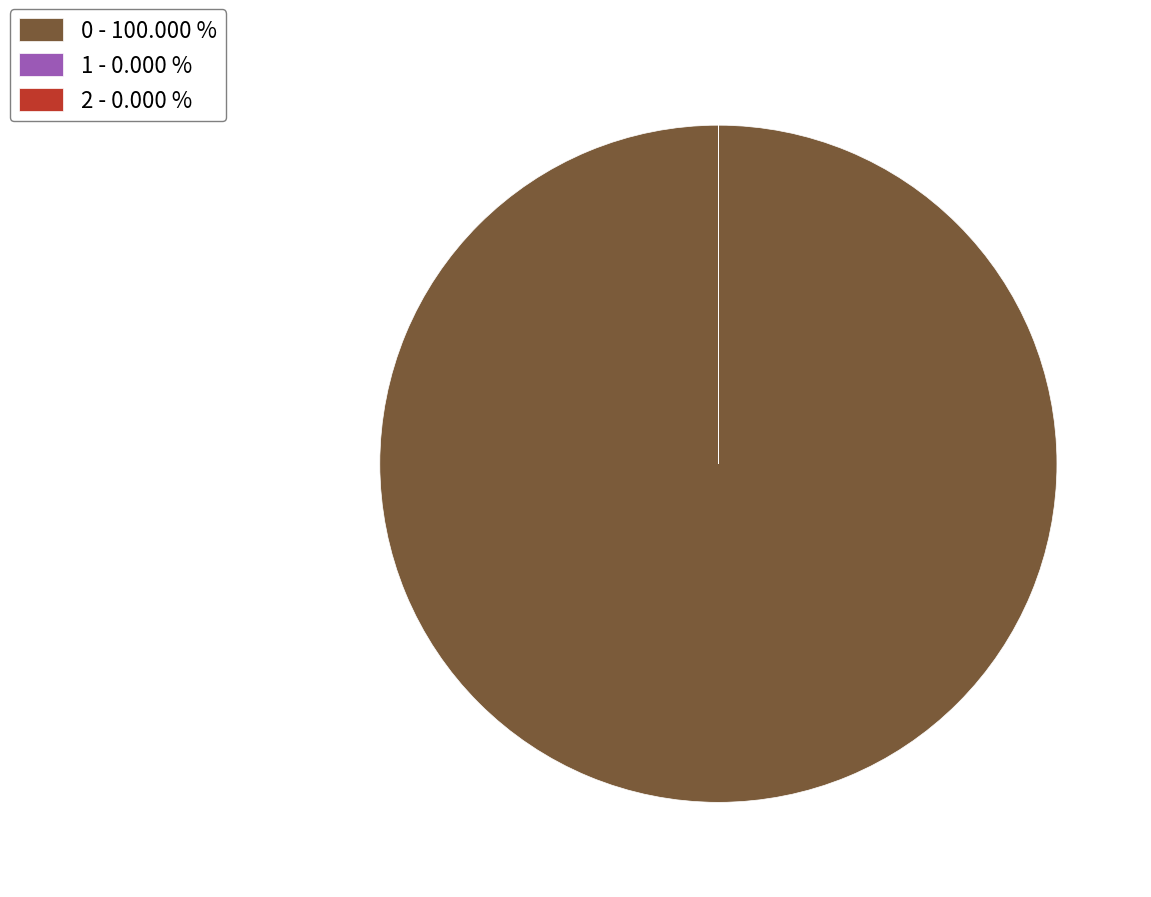

Does any single category account for the majority?

Yes